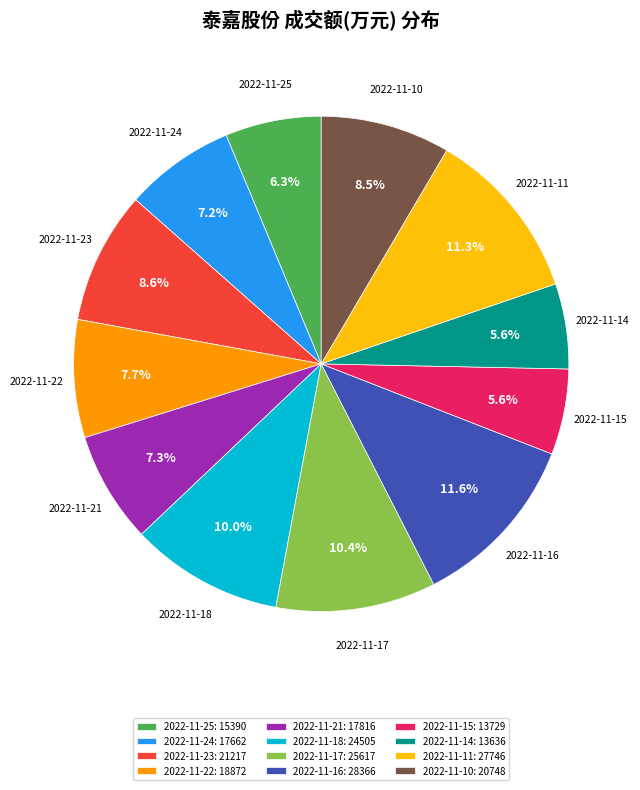

How many slices are in this pie chart?

12